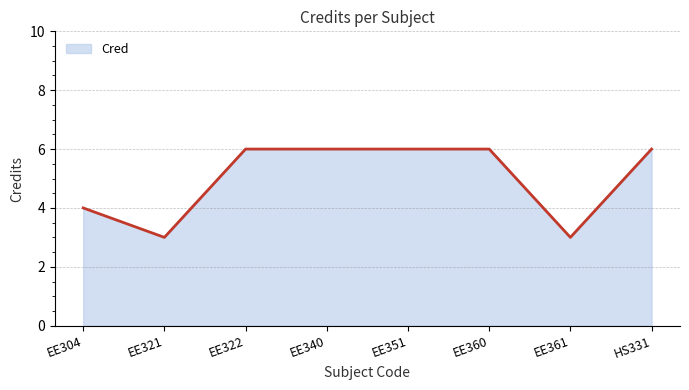

At which category does the data reach its first local valley?

EE321